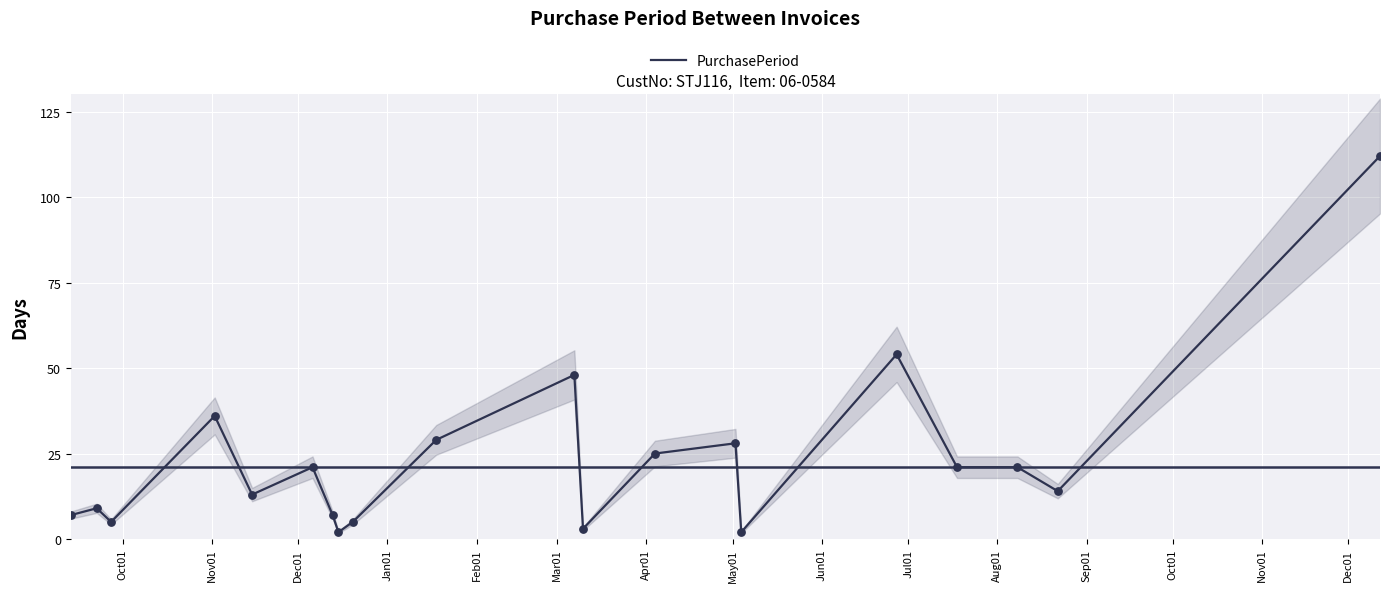

Between Sep01 and May01, which is larger?

Sep01